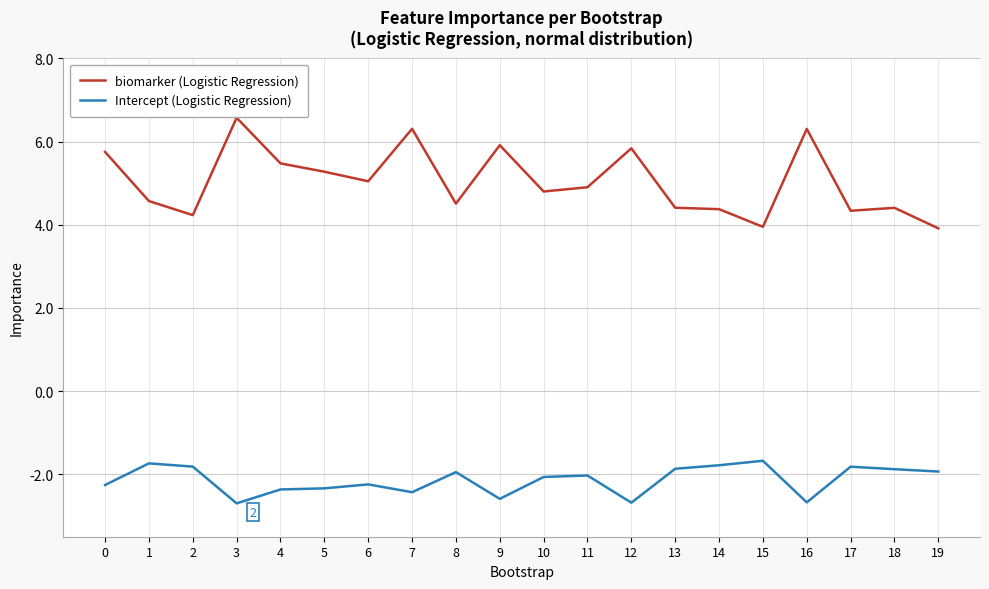

What are all the series names shown in the legend?

biomarker (Logistic Regression), Intercept (Logistic Regression)